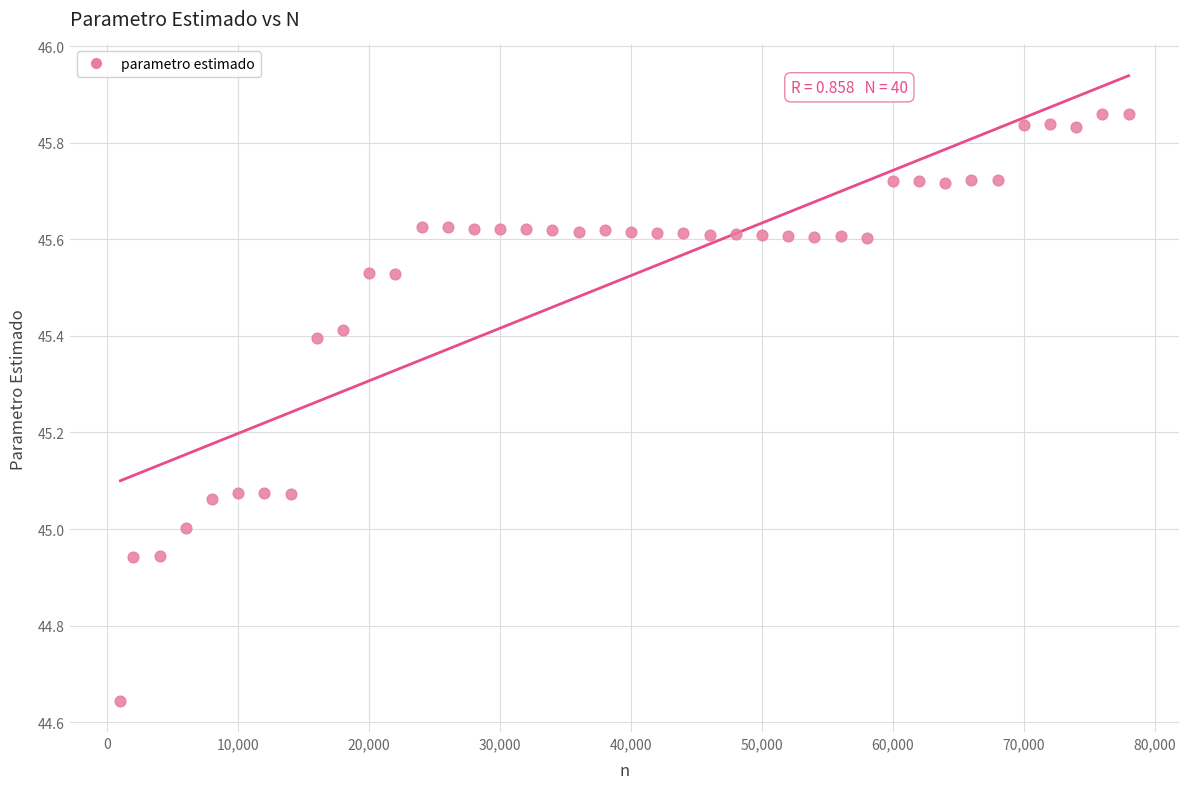

What is the range of Y values (max minus min)?

1.2